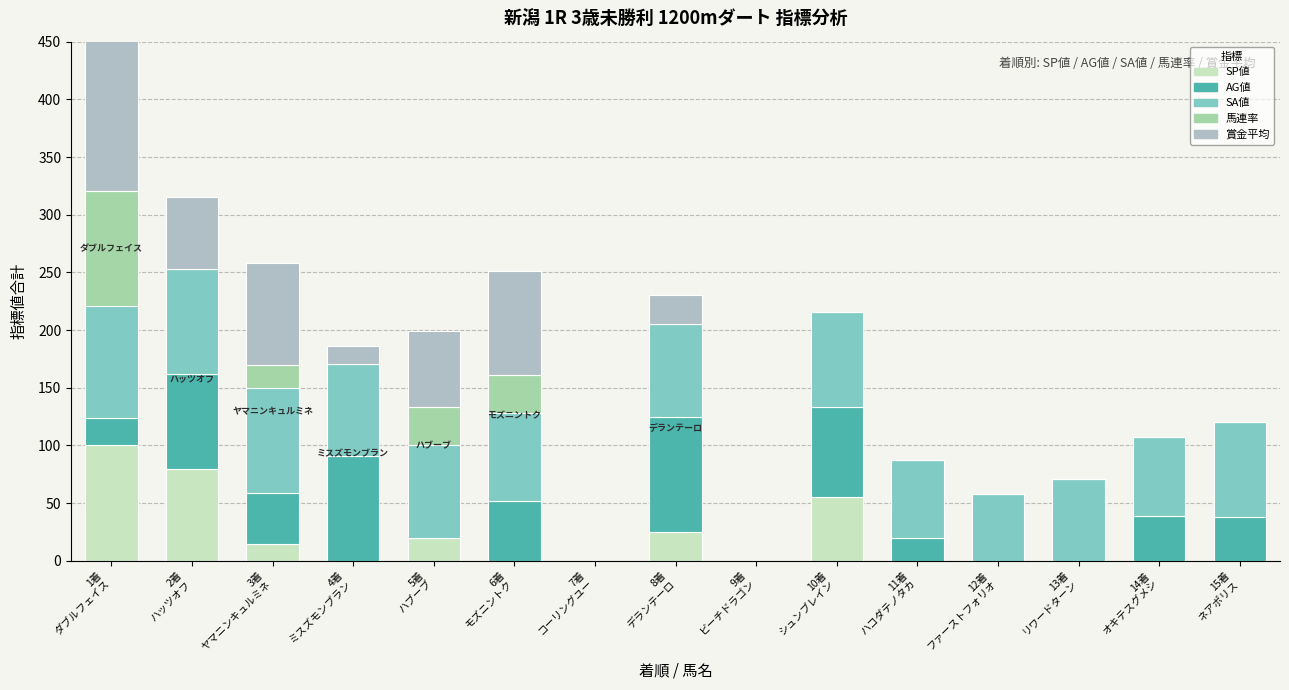

The value of 馬連率 at 6着
モズニントク is 33. True or false?

True